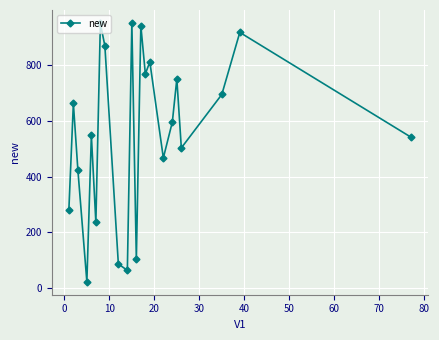

What is the sum of all values?

12192